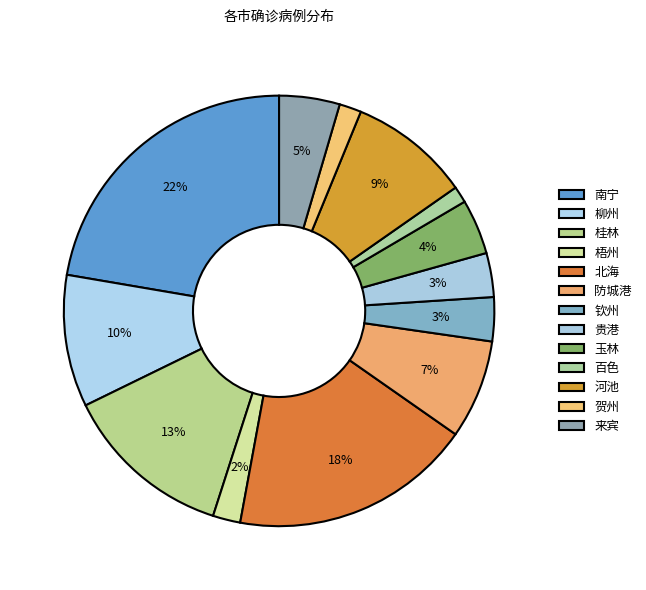

Count the number of slices in the pie.

13